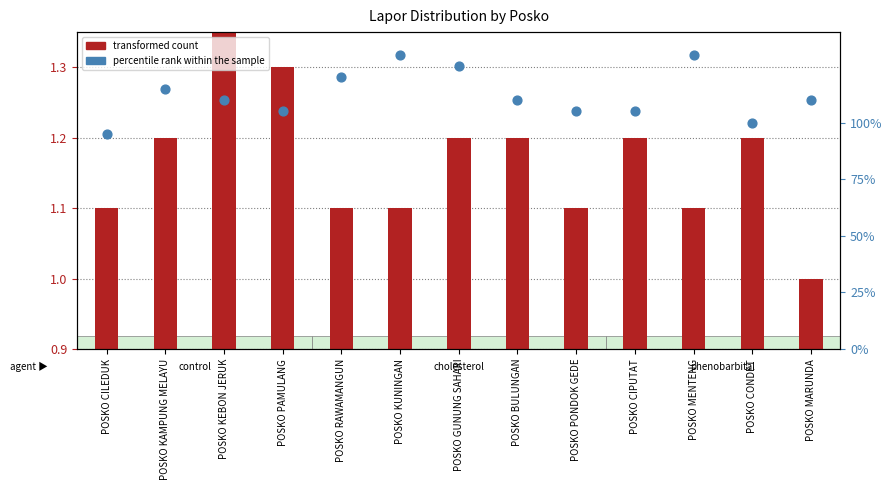

Is the value of transformed count at POSKO PONDOK GEDE greater than the value of percentile rank within the sample at POSKO PAMULANG?

Yes